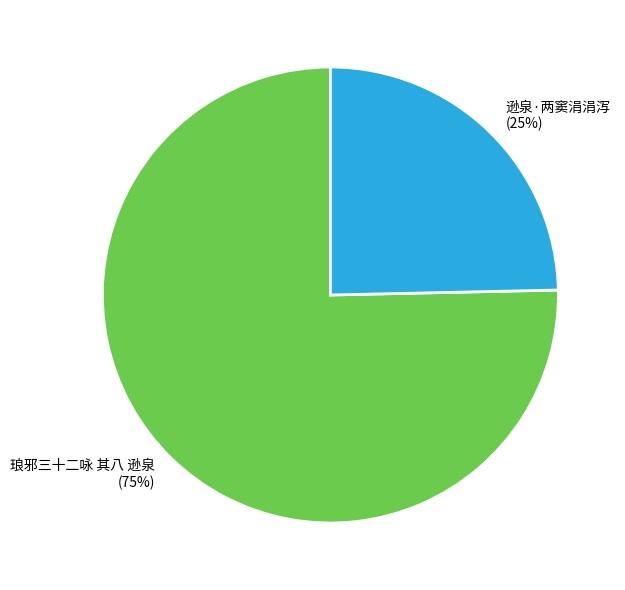

True or false: 琅邪三十二咏 其八 逊泉 accounts for 86% of the total.

False